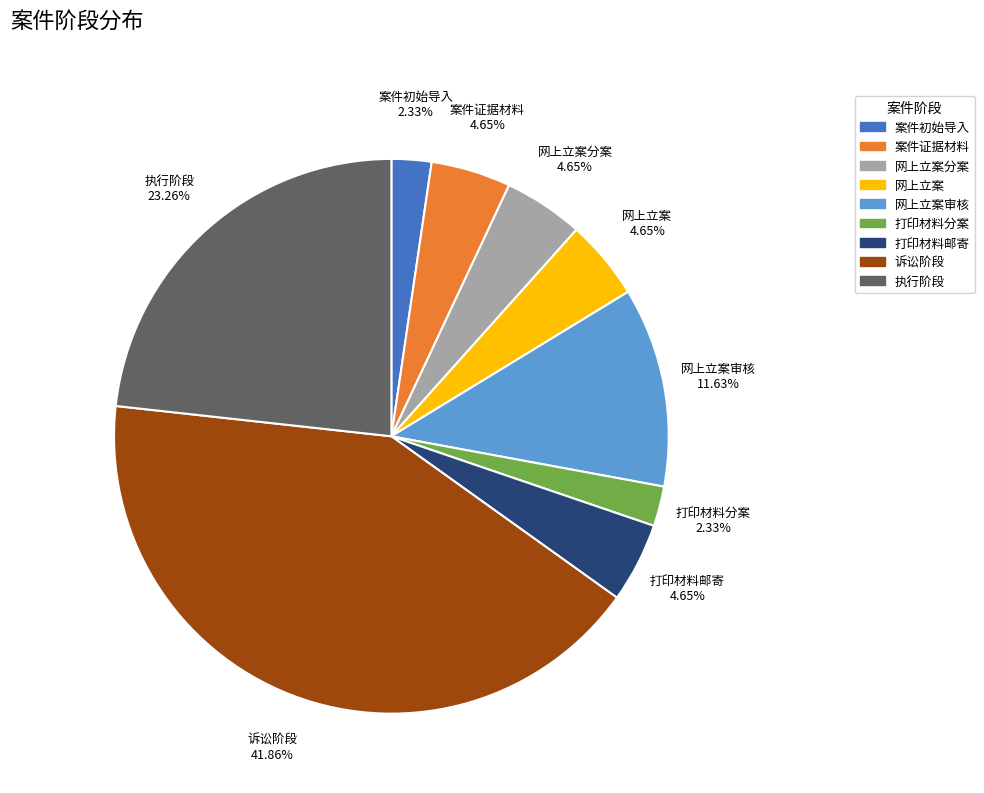

Which slice is the largest?

诉讼阶段